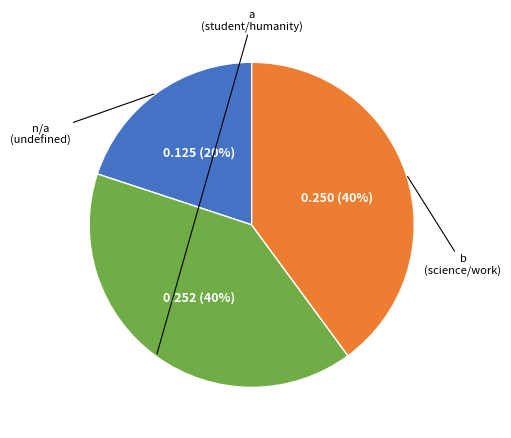

Is there any slice that represents more than half of the pie?

No